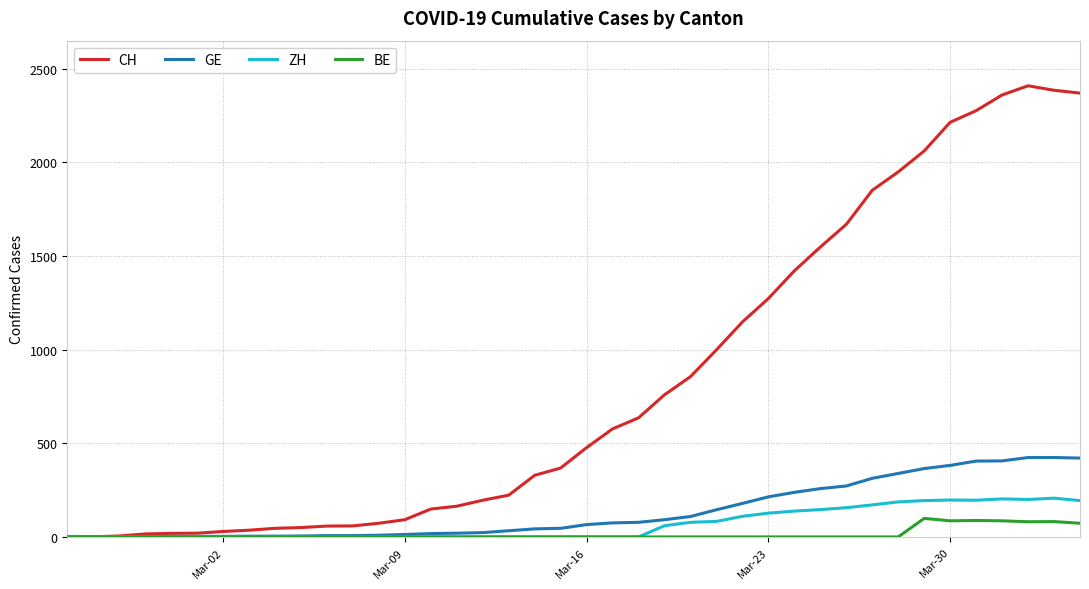

Which series has the largest range (max minus min)?

CH